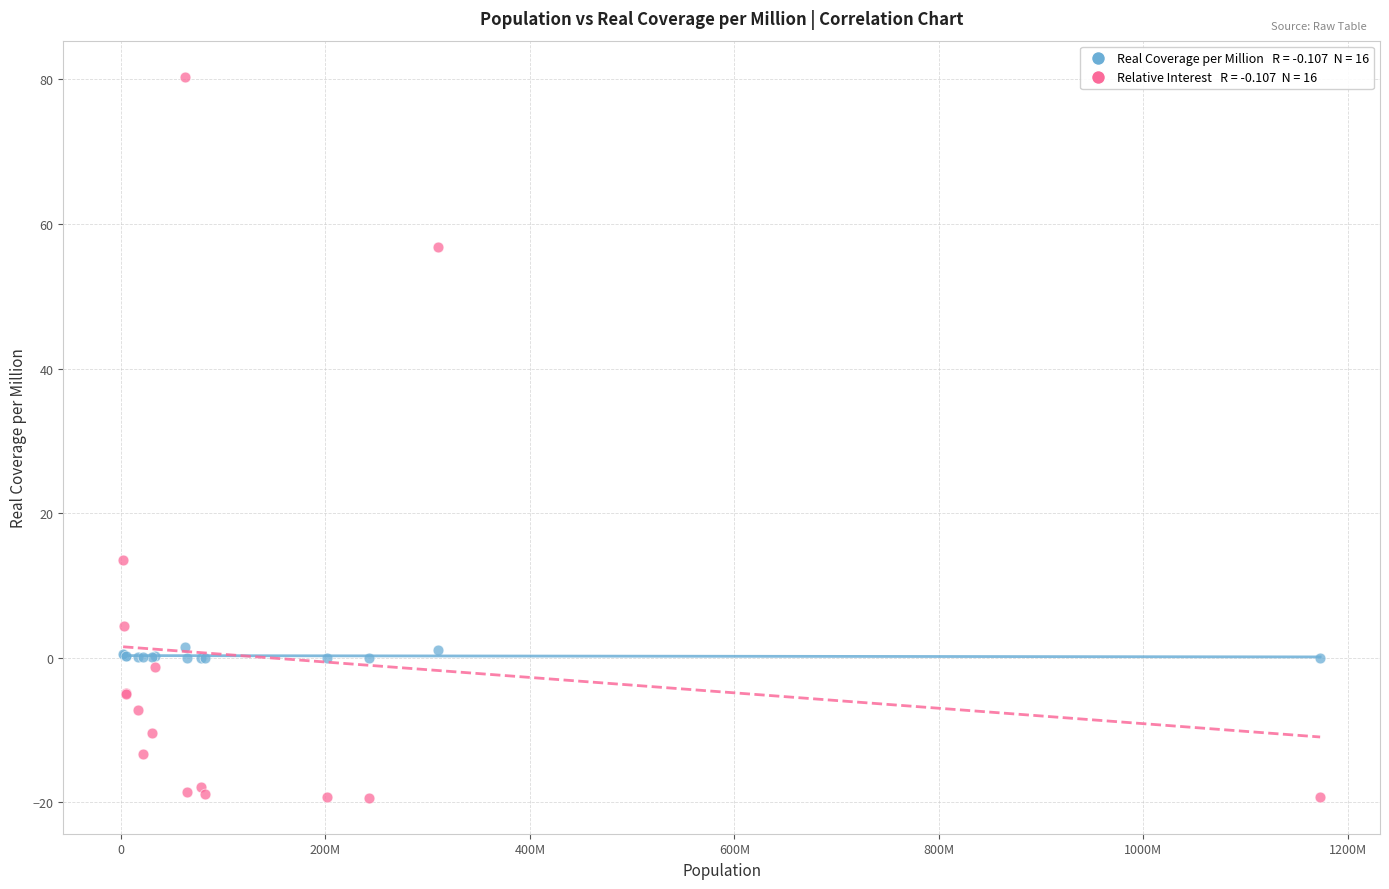

Across all series, what Y value is closest to 30?

13.6